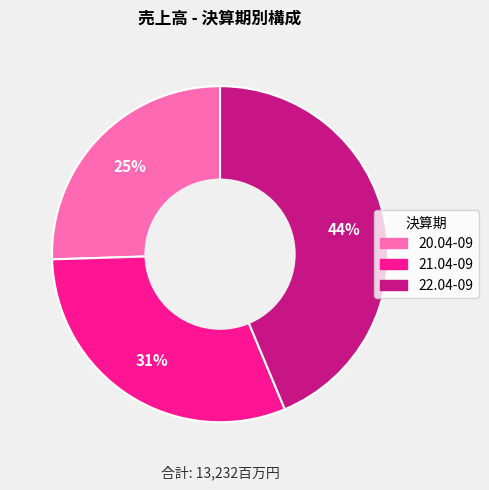

Which has a higher value, 20.04-09 or 22.04-09?

22.04-09